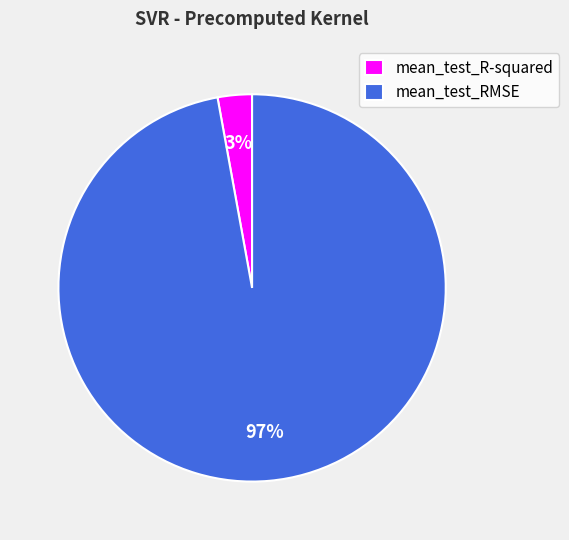

Count the number of slices in the pie.

2